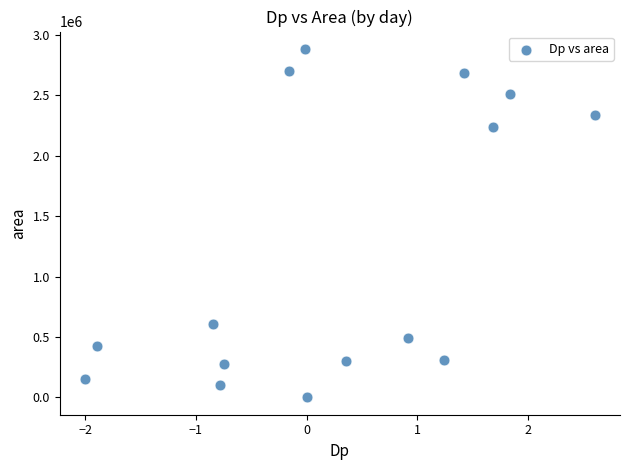

What Y value in the scatter plot is closest to 1442187?

2235625